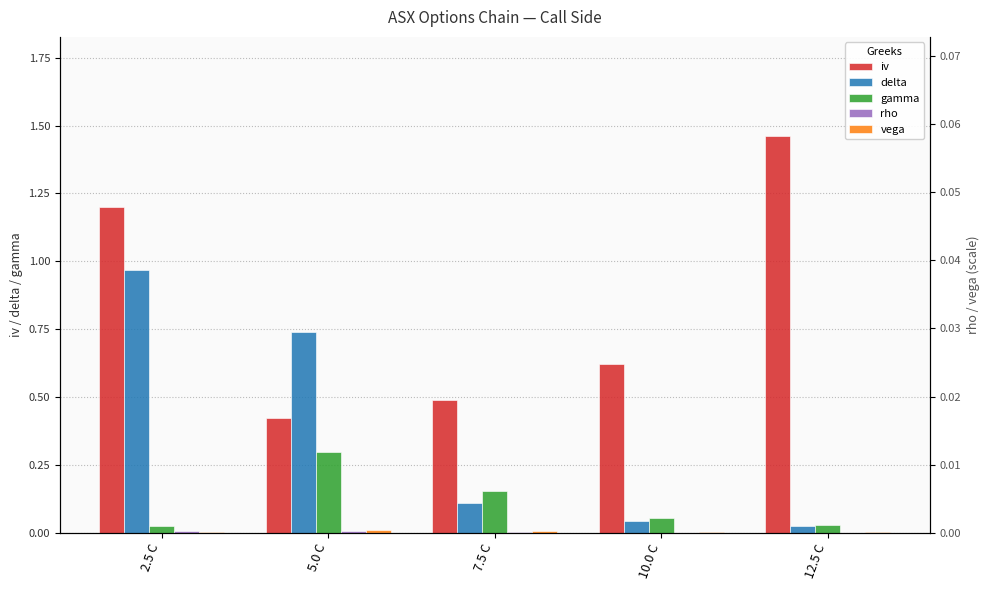

What is the label of the 2nd bar from the left?

5.0 C